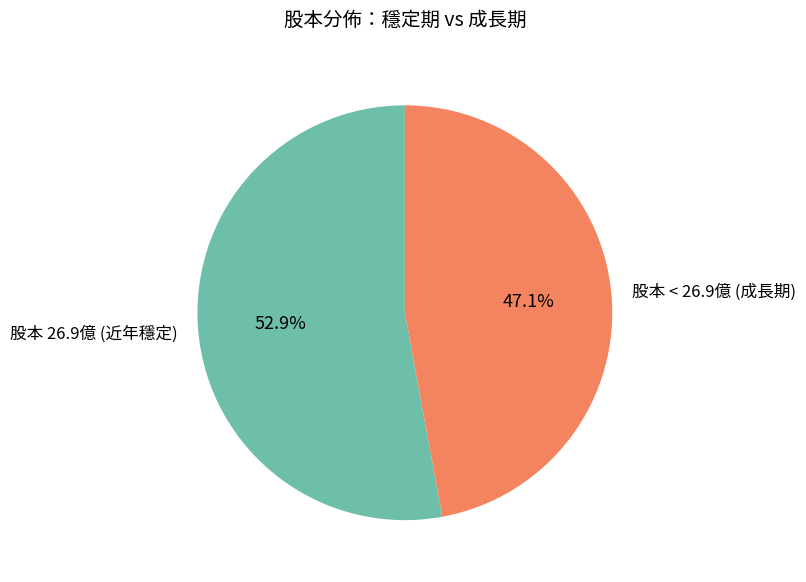

Rank the categories by value from lowest to highest.

股本 < 26.9億 (成長期), 股本 26.9億 (近年穩定)